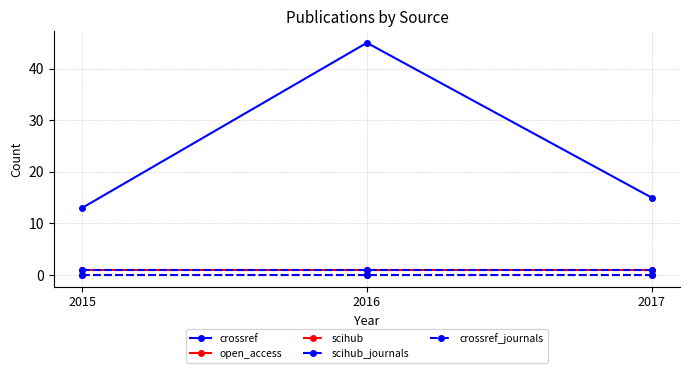

The value of open_access at 2015 is 2. True or false?

False